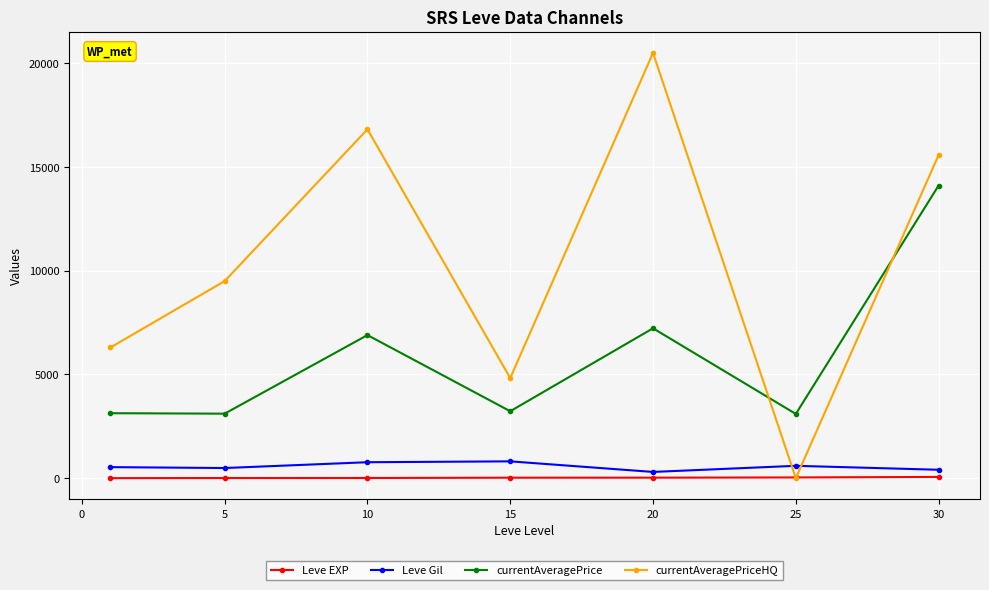

What is the difference between the maximum and minimum values in the currentAveragePriceHQ series?

20499.6